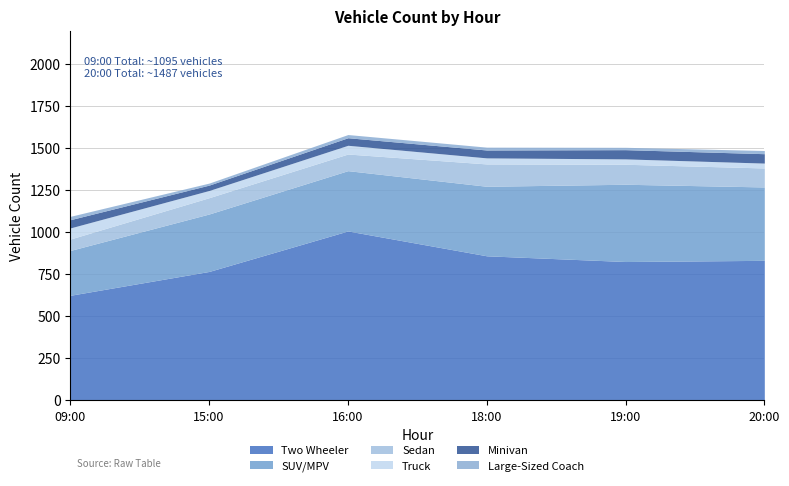

The Truck series shows 18 at 18:00. True or false?

False